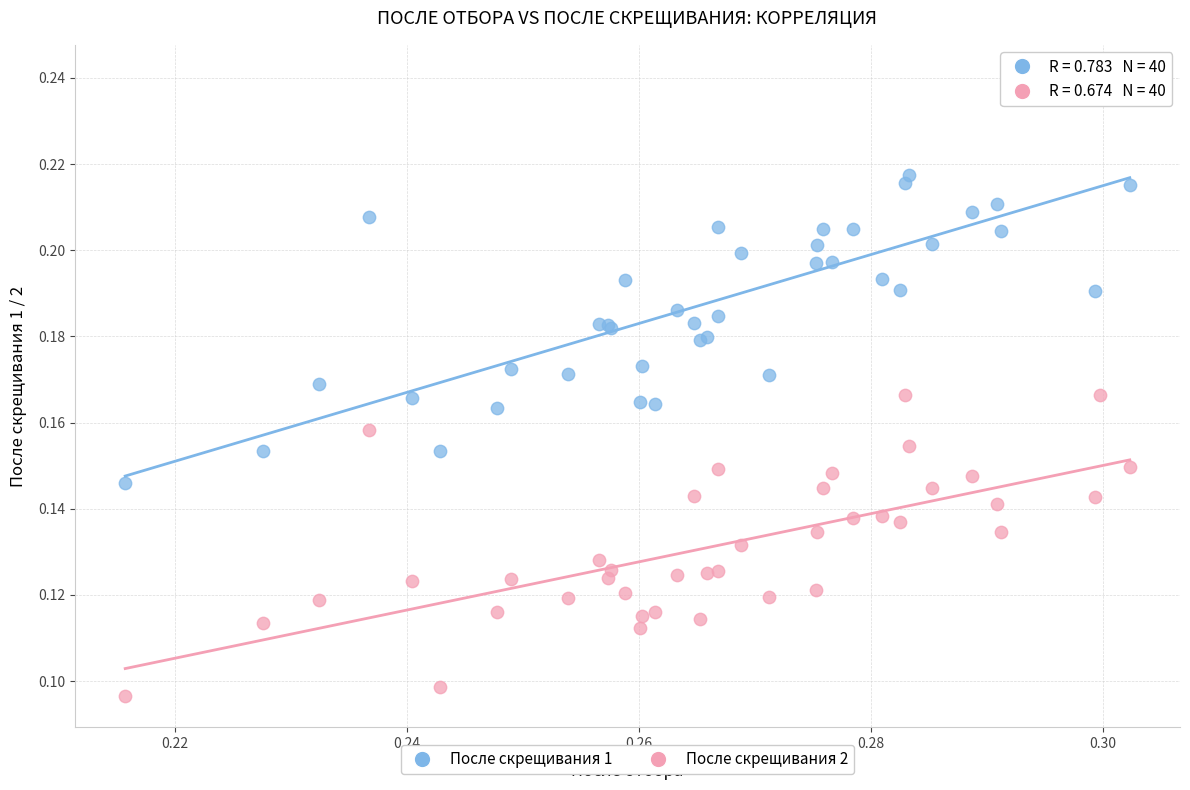

Which series reaches the maximum Y coordinate?

После скрещивания 1